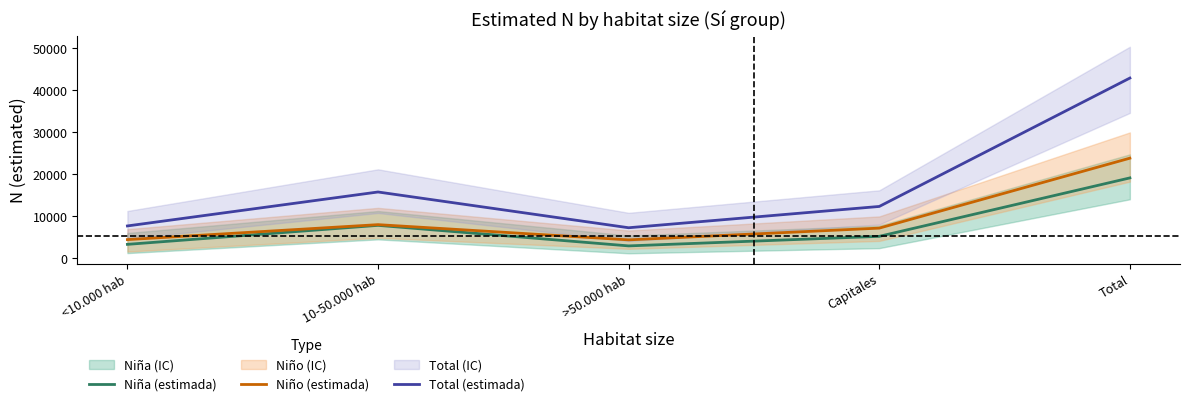

Reading right to left, extract all data points from this chart.

Niña (estimada): Total=19077	Capitales=5159	>50.000 hab=2886	10-50.000 hab=7779	<10.000 hab=3254
Niño (estimada): Total=23775	Capitales=7121	>50.000 hab=4323	10-50.000 hab=7945	<10.000 hab=4386
Total (estimada): Total=42852	Capitales=12279	>50.000 hab=7209	10-50.000 hab=15723	<10.000 hab=7640